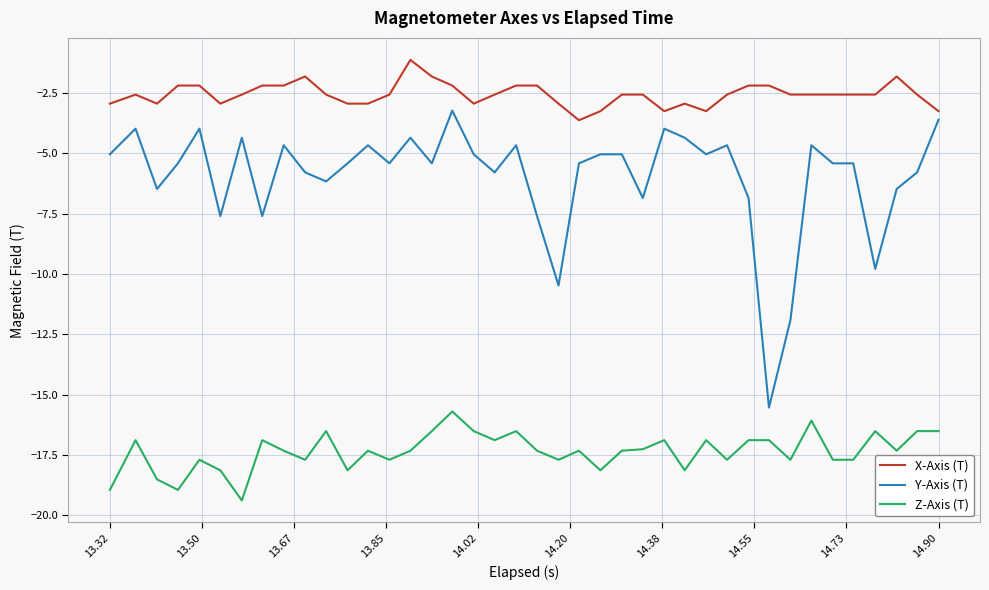

How many lines are shown in the chart?

3